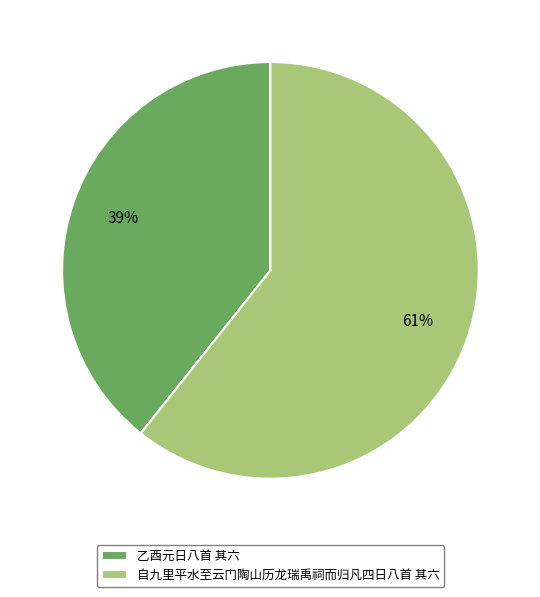

The 乙酉元日八首 其六 slice represents 53% of the pie. True or false?

False